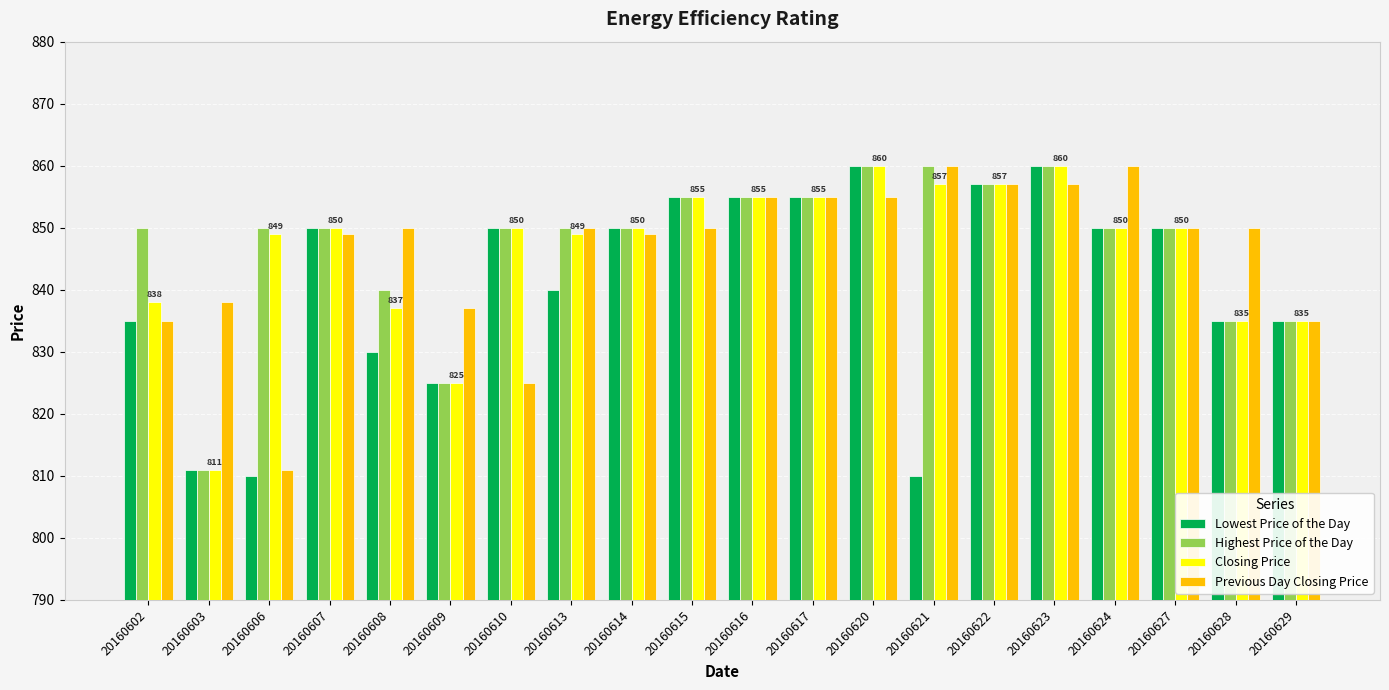

What is the greatest value displayed?

860